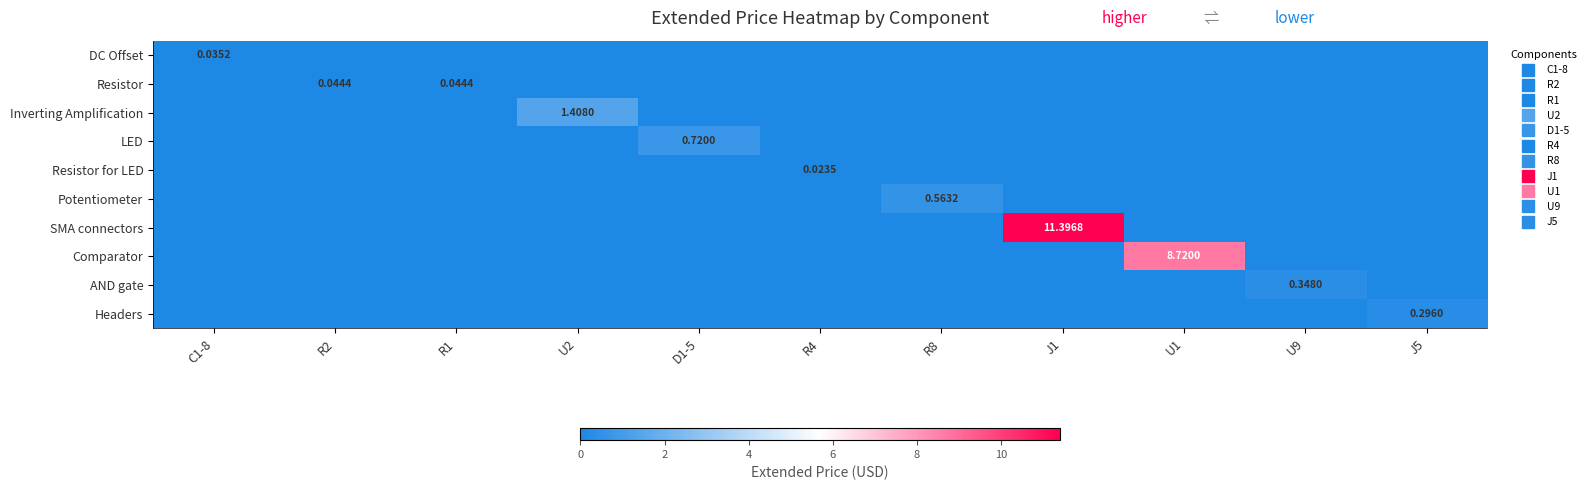

How many positive values does the Resistor series have?

2